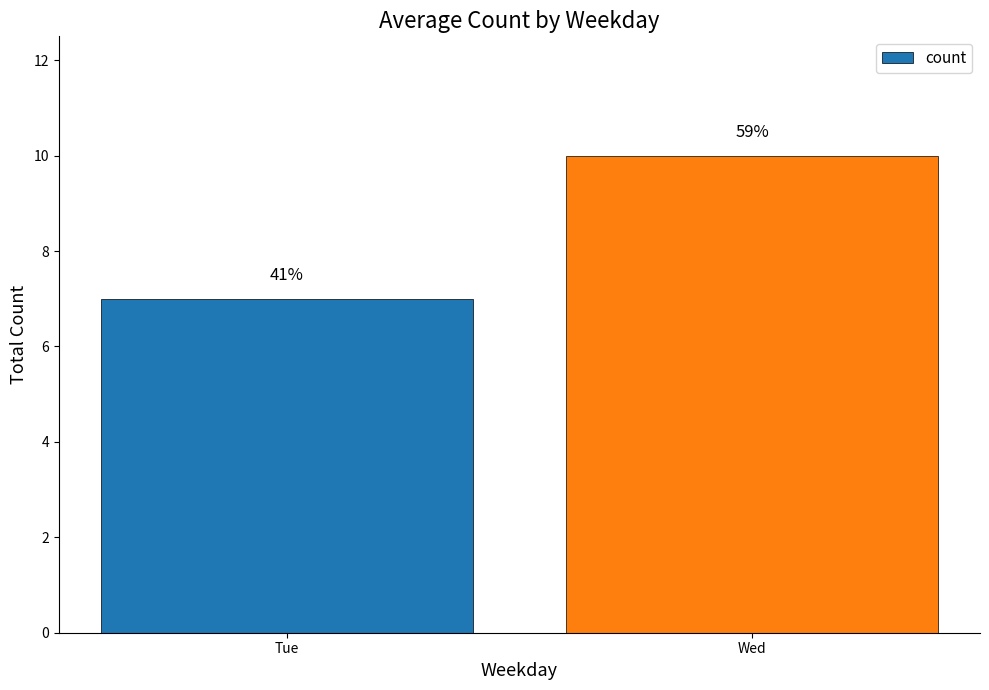

Reading right to left, extract all data points from this chart.

10	7